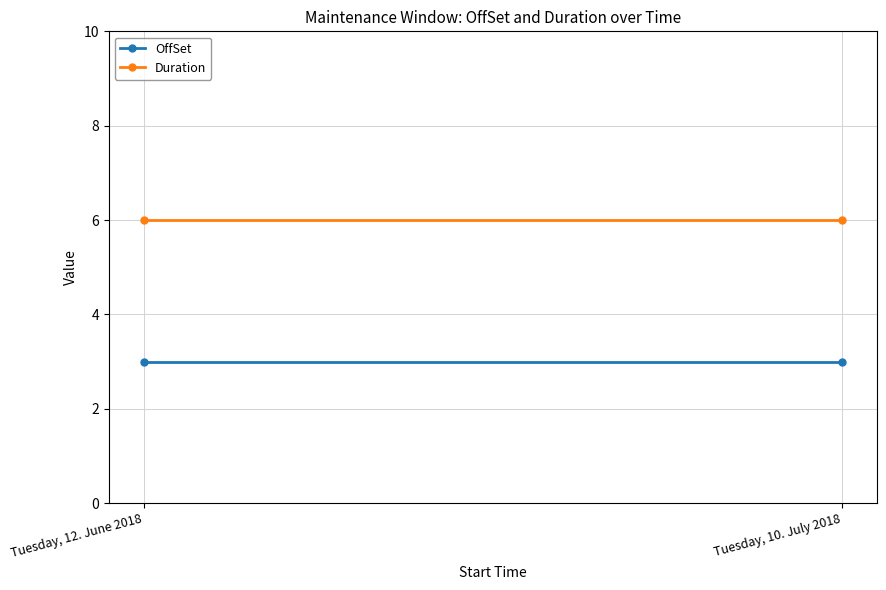

Is it true that Duration equals 6 at Tuesday, 12. June 2018?

True